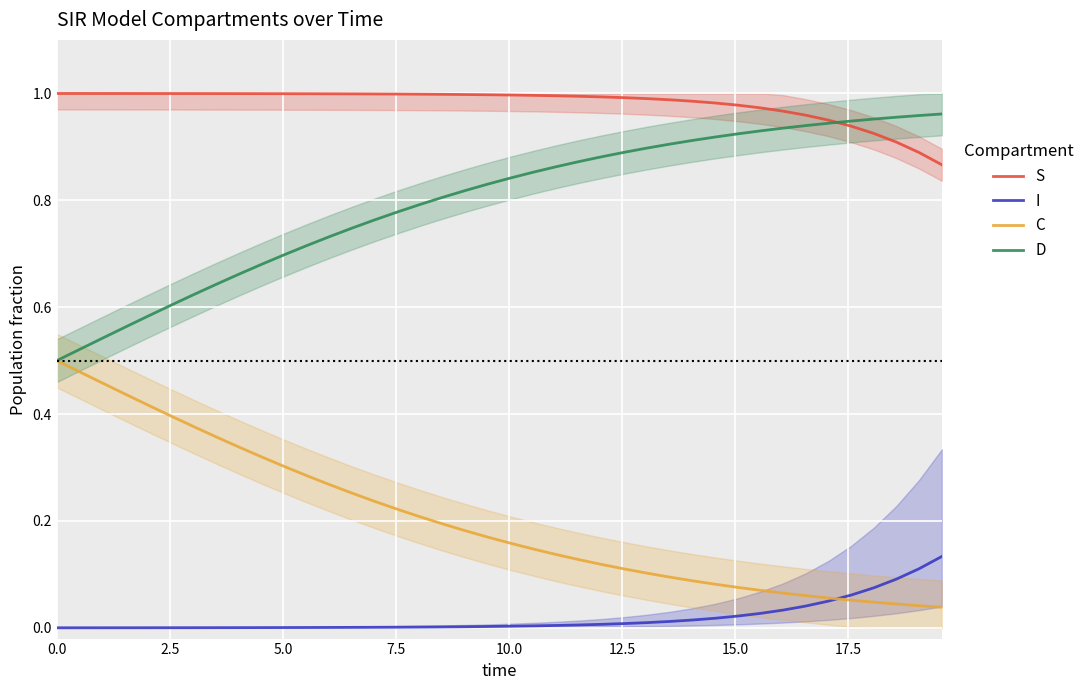

True or false: D and I cross at least once.

False